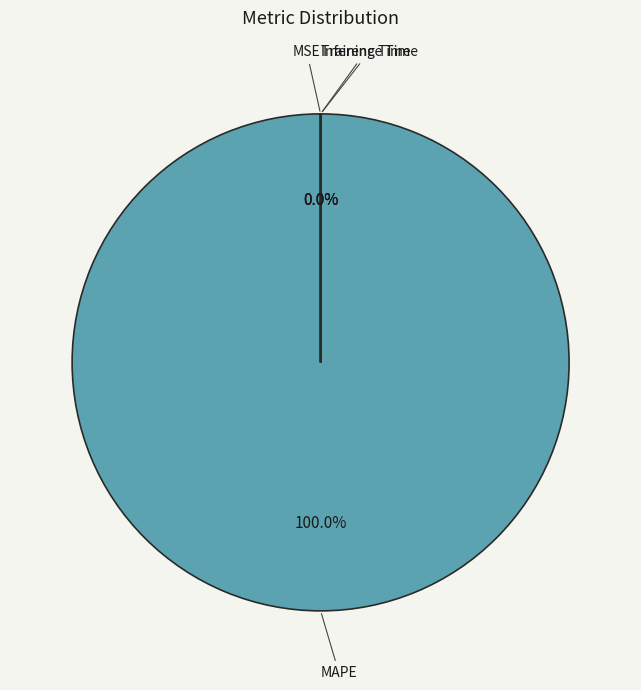

To the nearest percent, what is the combined percentage of Inference Time and MAPE?

100%